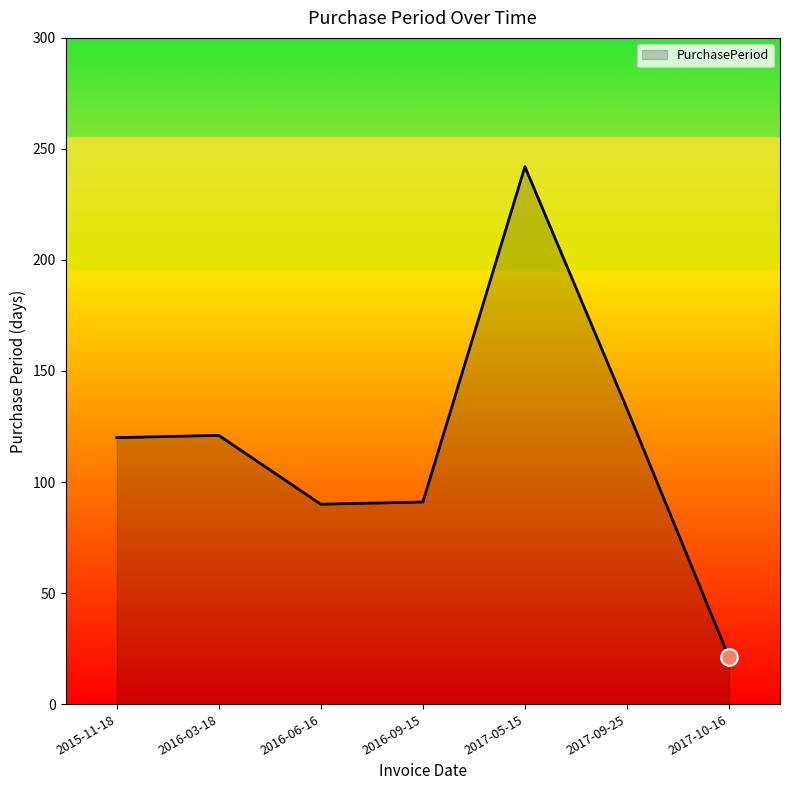

What is the difference between the values at 2017-09-25 and 2017-10-16?

112